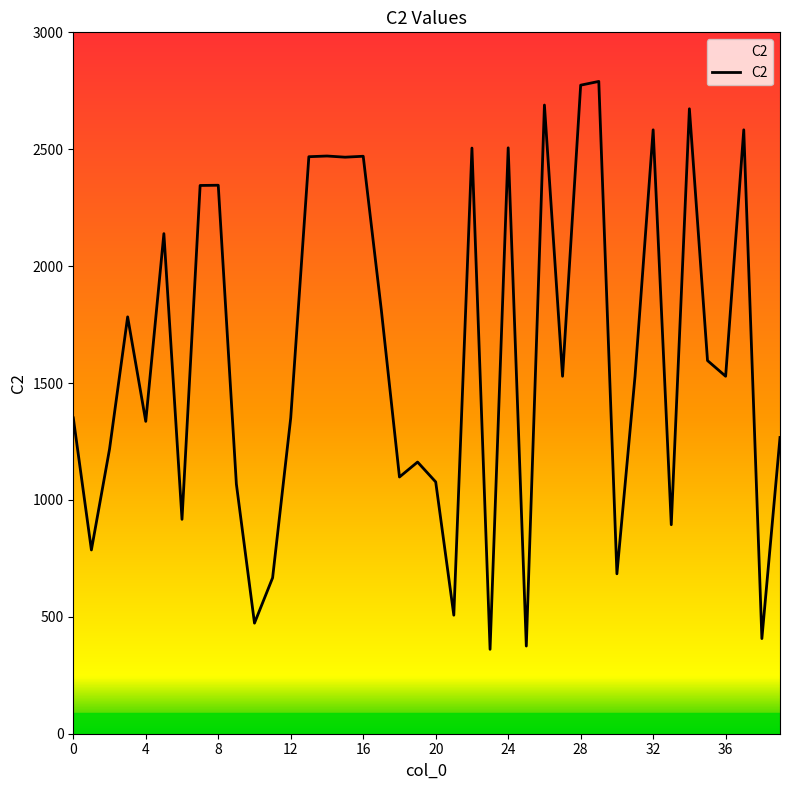

What is the difference between the maximum and minimum values?

2429